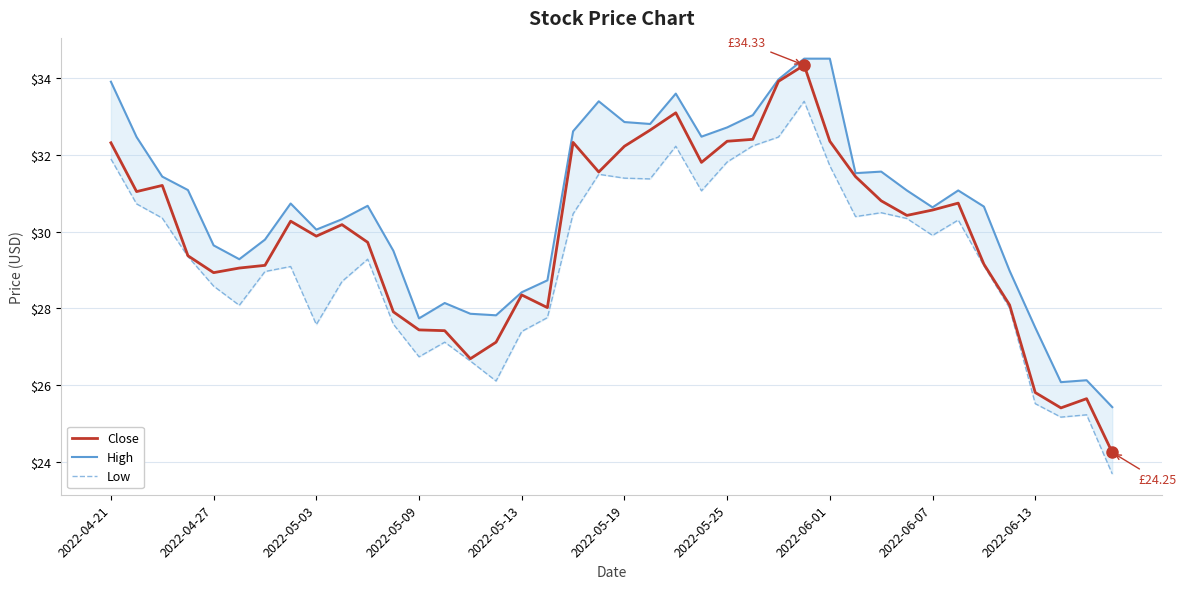

What is the lowest value of the Close series?

24.2